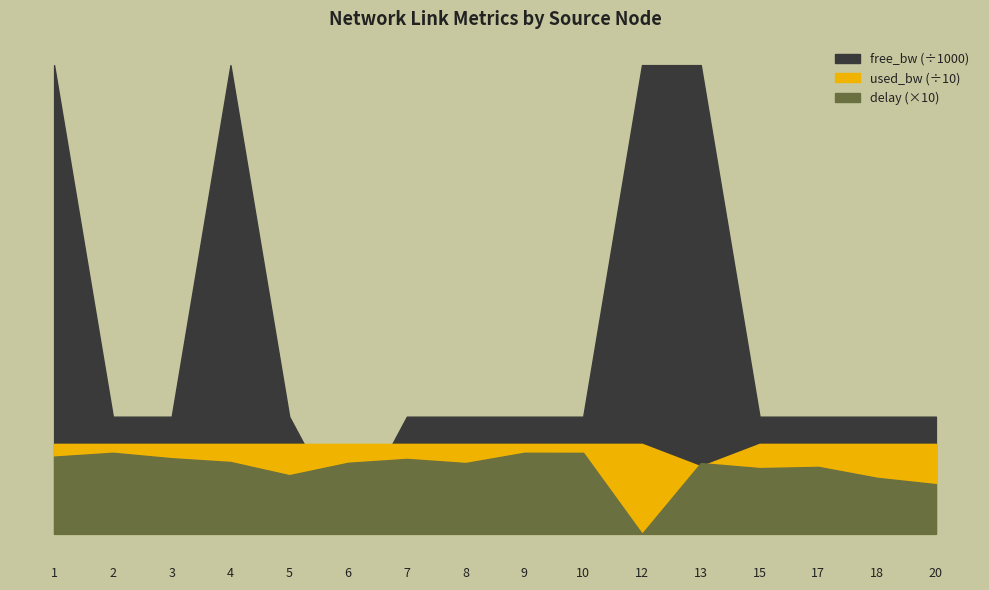

How many values in the used_bw series are below 19?

1